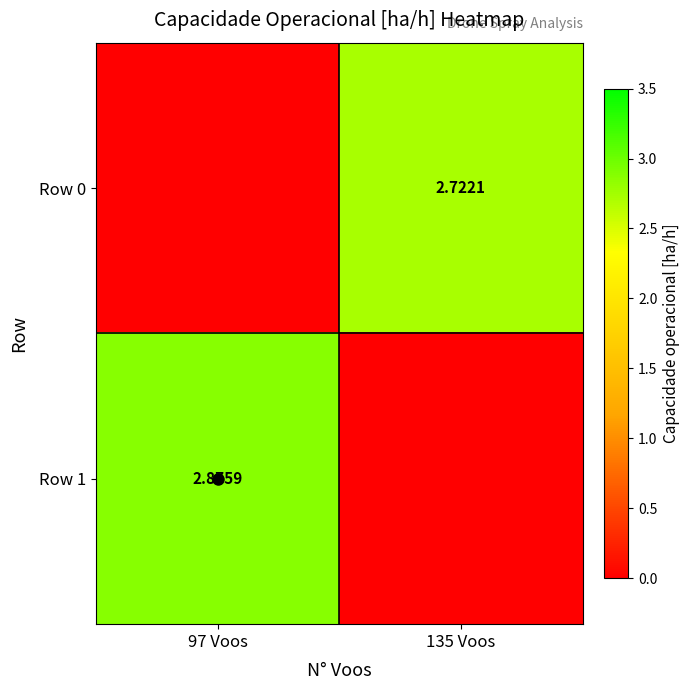

The value of Row 1 at 97 Voos is 1.6. True or false?

False